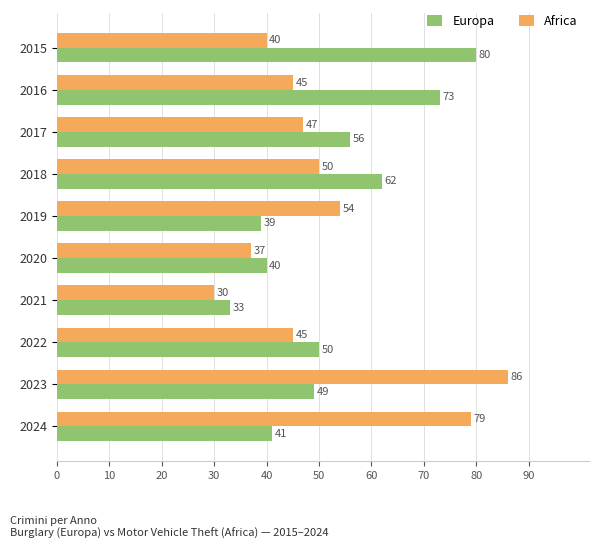

At which category is the sum across all series the highest?

2023